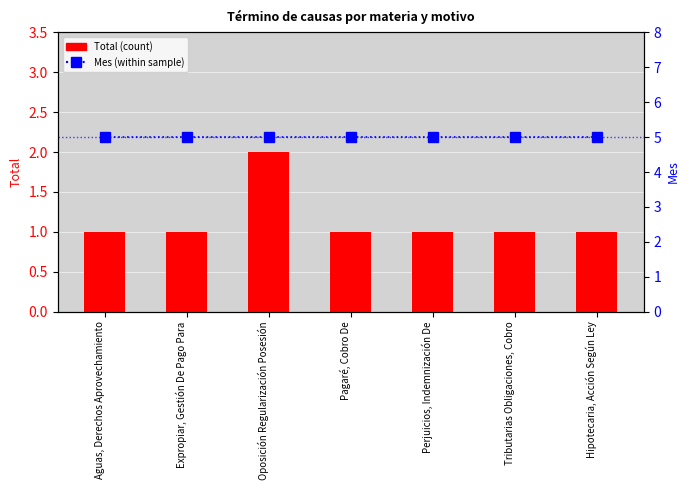

What is the greatest value displayed?

5